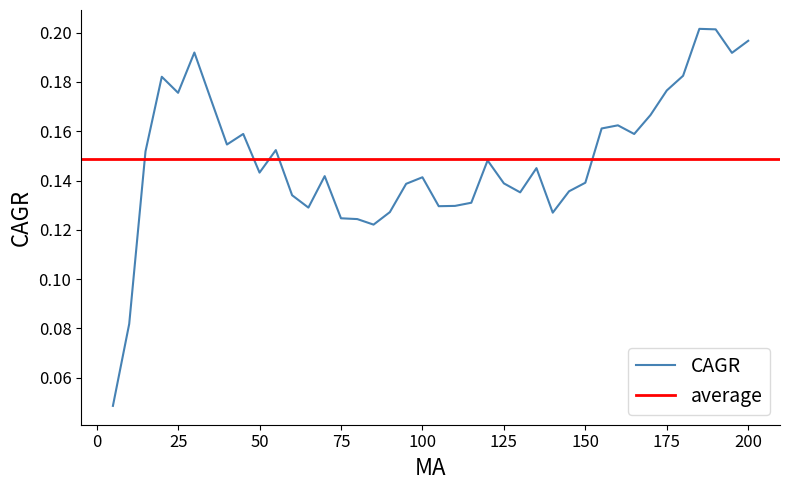

Reading right to left, transcribe all the data shown in this chart.

200=0.2	195=0.2	190=0.2	185=0.2	180=0.2	175=0.2	170=0.2	165=0.2	160=0.2	155=0.2	150=0.1	145=0.1	140=0.1	135=0.1	130=0.1	125=0.1	120=0.1	115=0.1	110=0.1	105=0.1	100=0.1	95=0.1	90=0.1	85=0.1	80=0.1	75=0.1	70=0.1	65=0.1	60=0.1	55=0.2	50=0.1	45=0.2	40=0.2	35=0.2	30=0.2	25=0.2	20=0.2	15=0.2	10=0.1	5=0.0